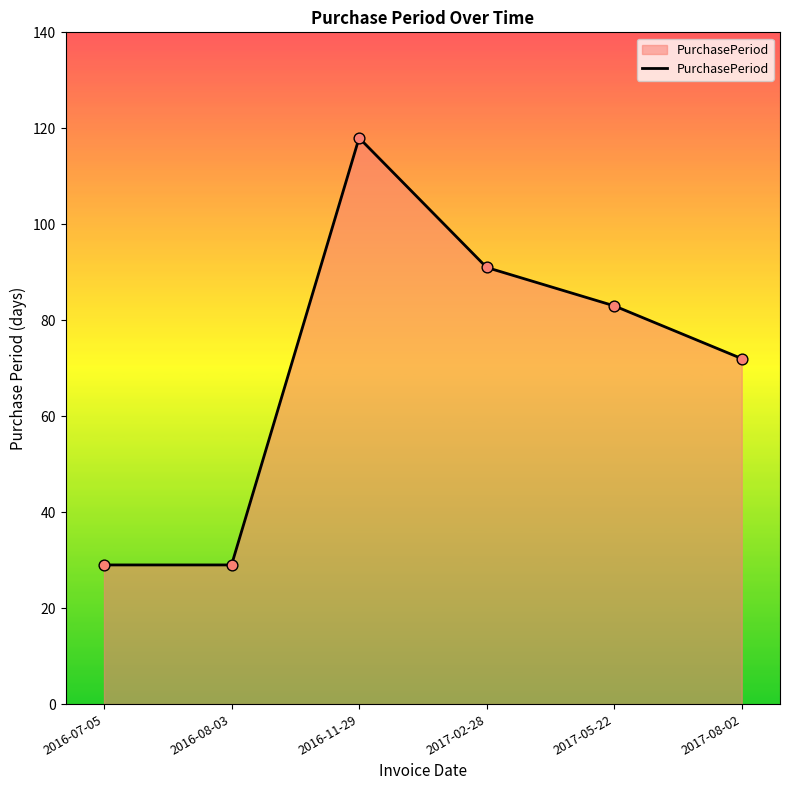

Approximately how many times larger is the value at 2017-08-02 compared to 2016-11-29?

0.6